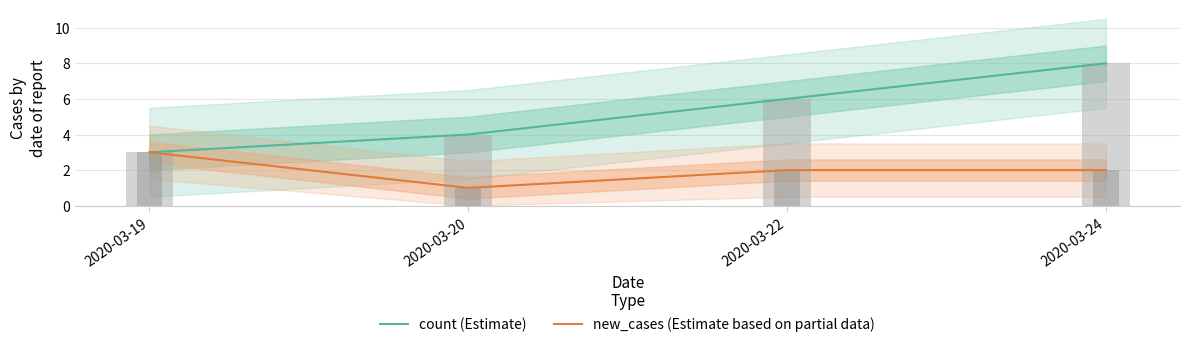

Between 2020-03-19 and 2020-03-24, which series saw the biggest shift?

count (Estimate)